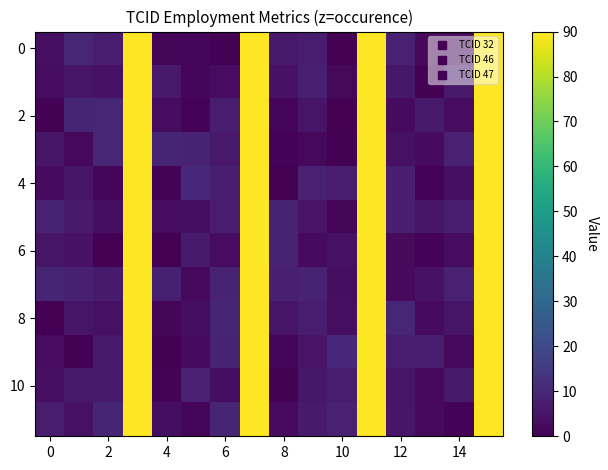

Which series has the widest spread of values?

8